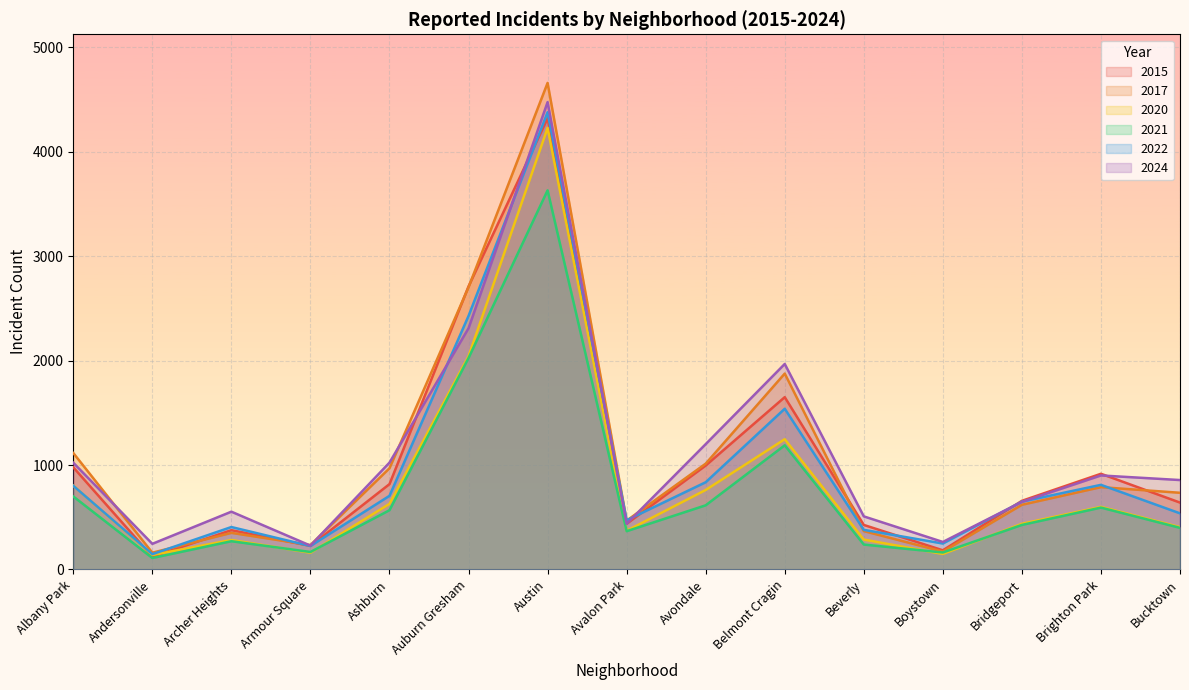

At which category is the sum across all series the highest?

Austin